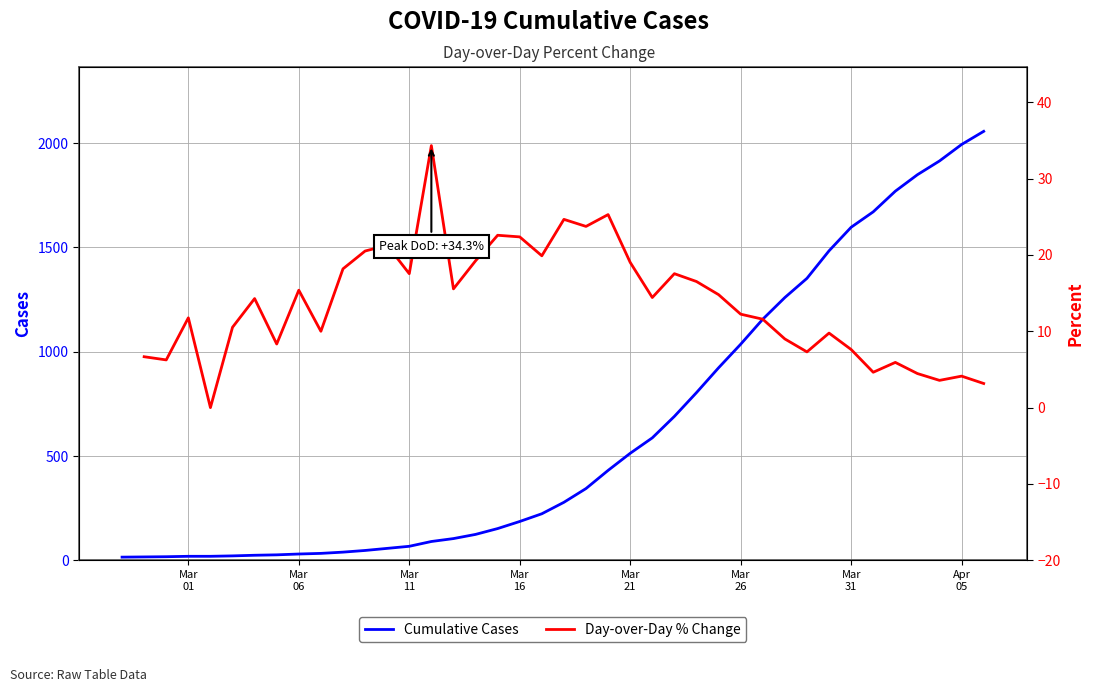

What is the highest value of the Cumulative Cases series?

2057